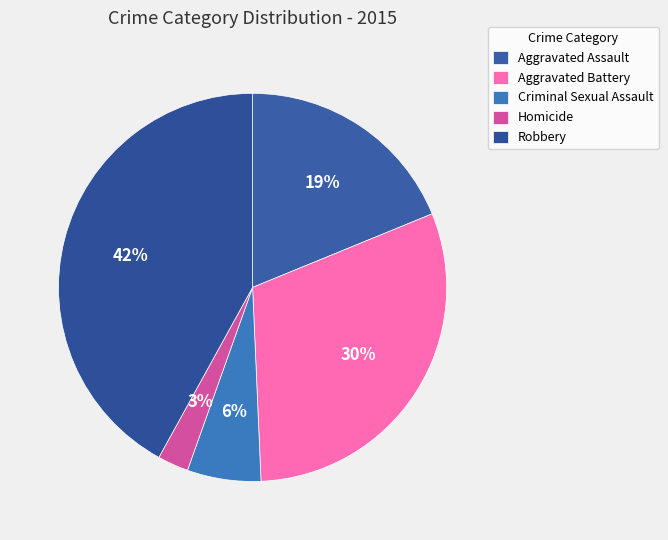

True or false: Aggravated Assault accounts for 10% of the total.

False